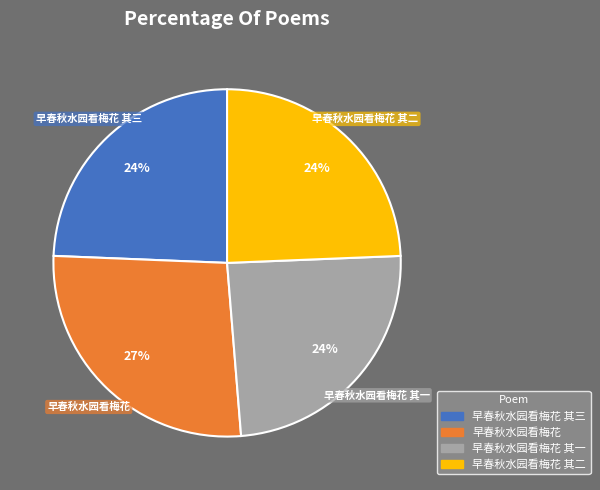

Do 早春秋水园看梅花 其一 and 早春秋水园看梅花 其三 together represent more than half of the pie?

No